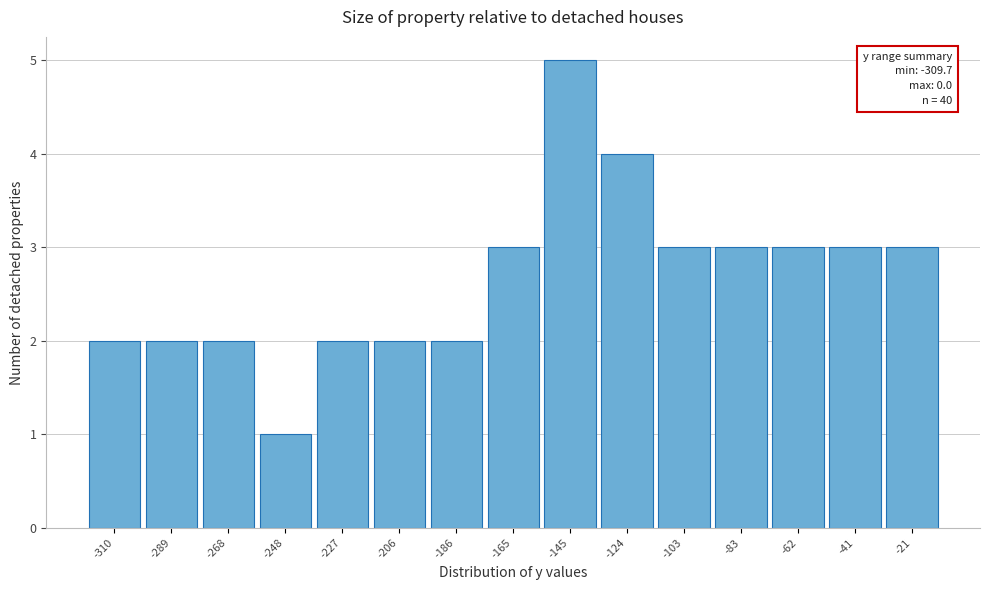

Reading left to right, list all the values displayed in this chart.

2	2	2	1	2	2	2	3	5	4	3	3	3	3	3